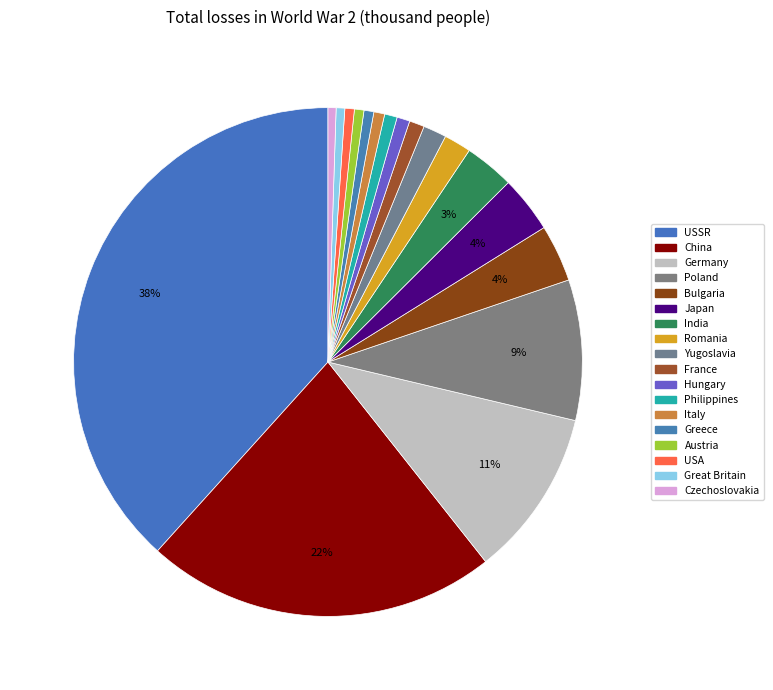

Which category has the biggest portion of the pie?

USSR